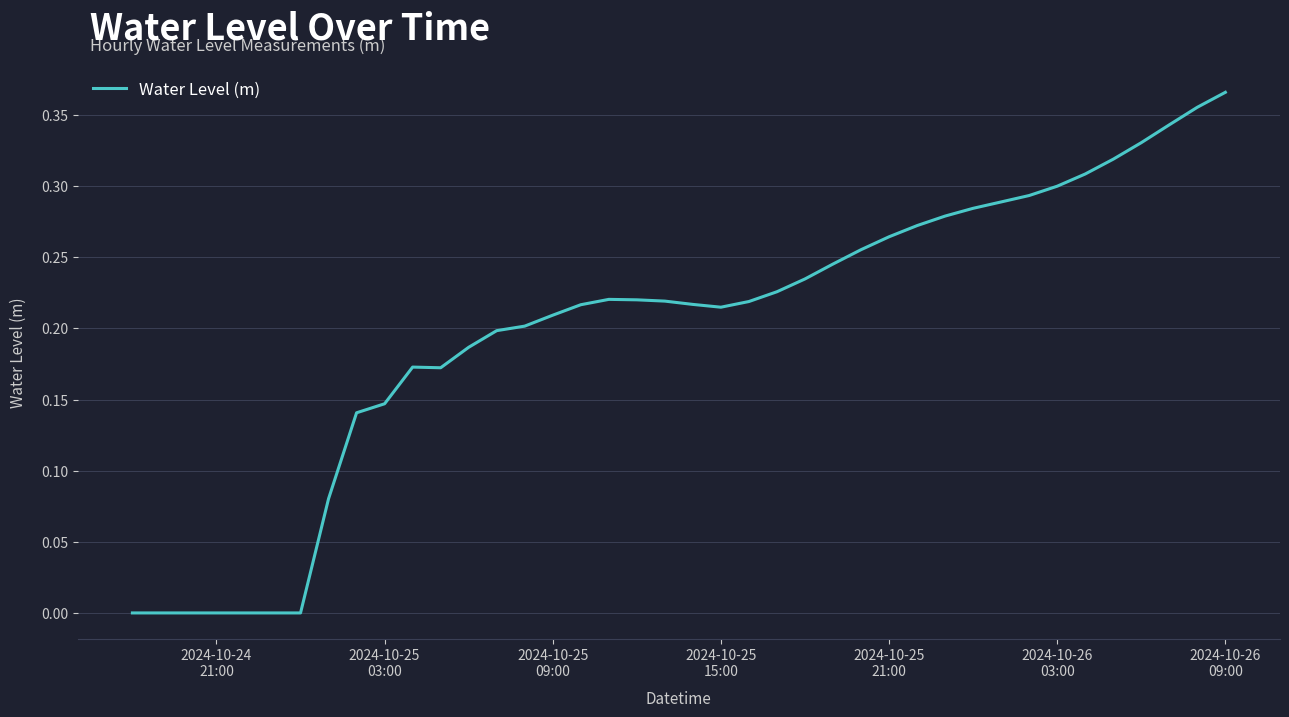

Is this an area chart (filled region under the line)?

No